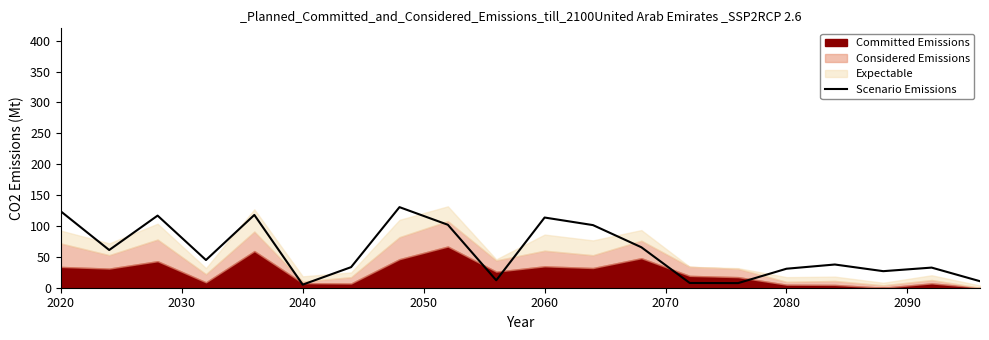

The Scenario Emissions series shows 5.0 at 2040. True or false?

True